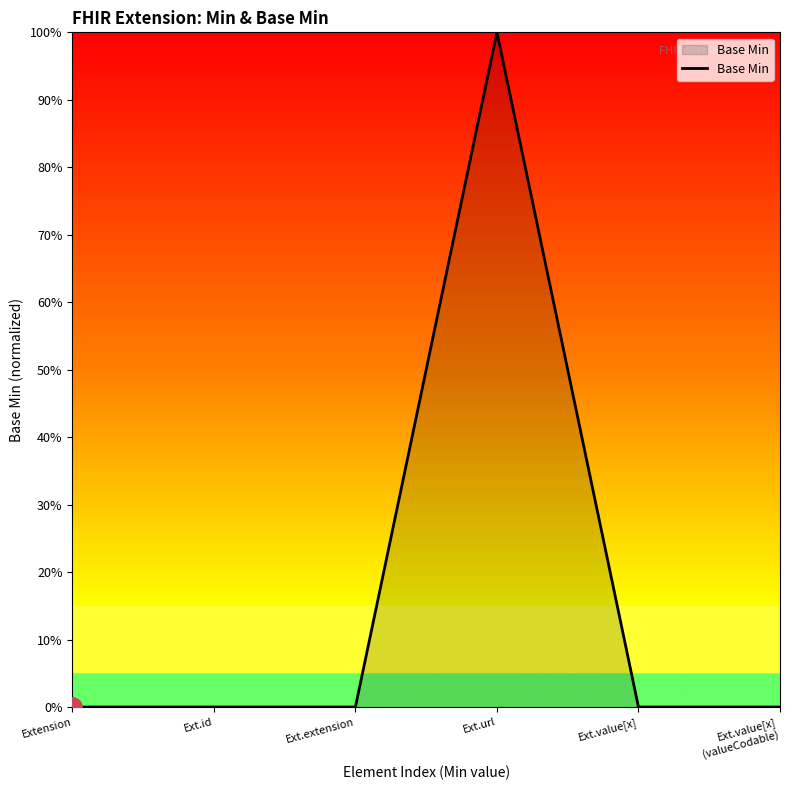

What is the change in value from Ext.extension to Ext.url?

+1